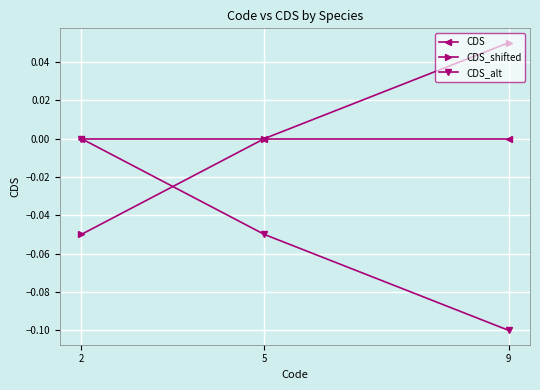

The CDS_shifted series shows -0.1 at 5. True or false?

False